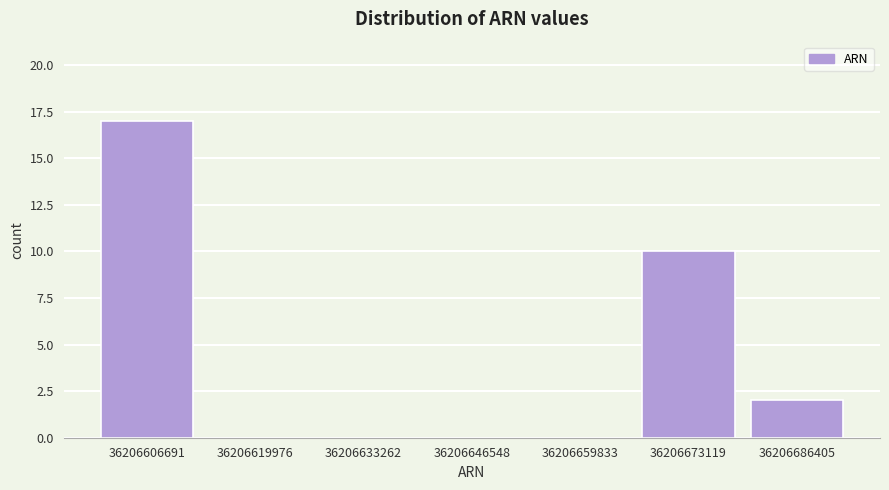

Reading right to left, list all the values displayed in this chart.

36206686405=2	36206673119=10	36206659833=0	36206646548=0	36206633262=0	36206619976=0	36206606691=17